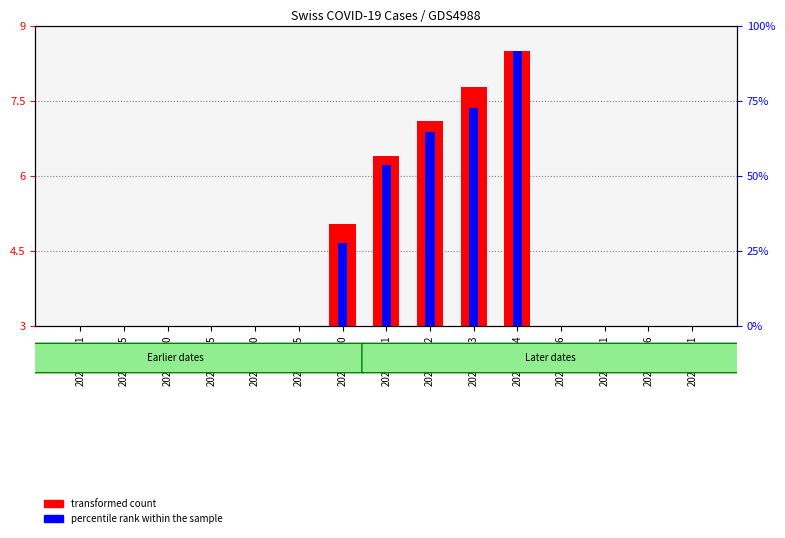

What is the sum of all transformed count values?

40.0